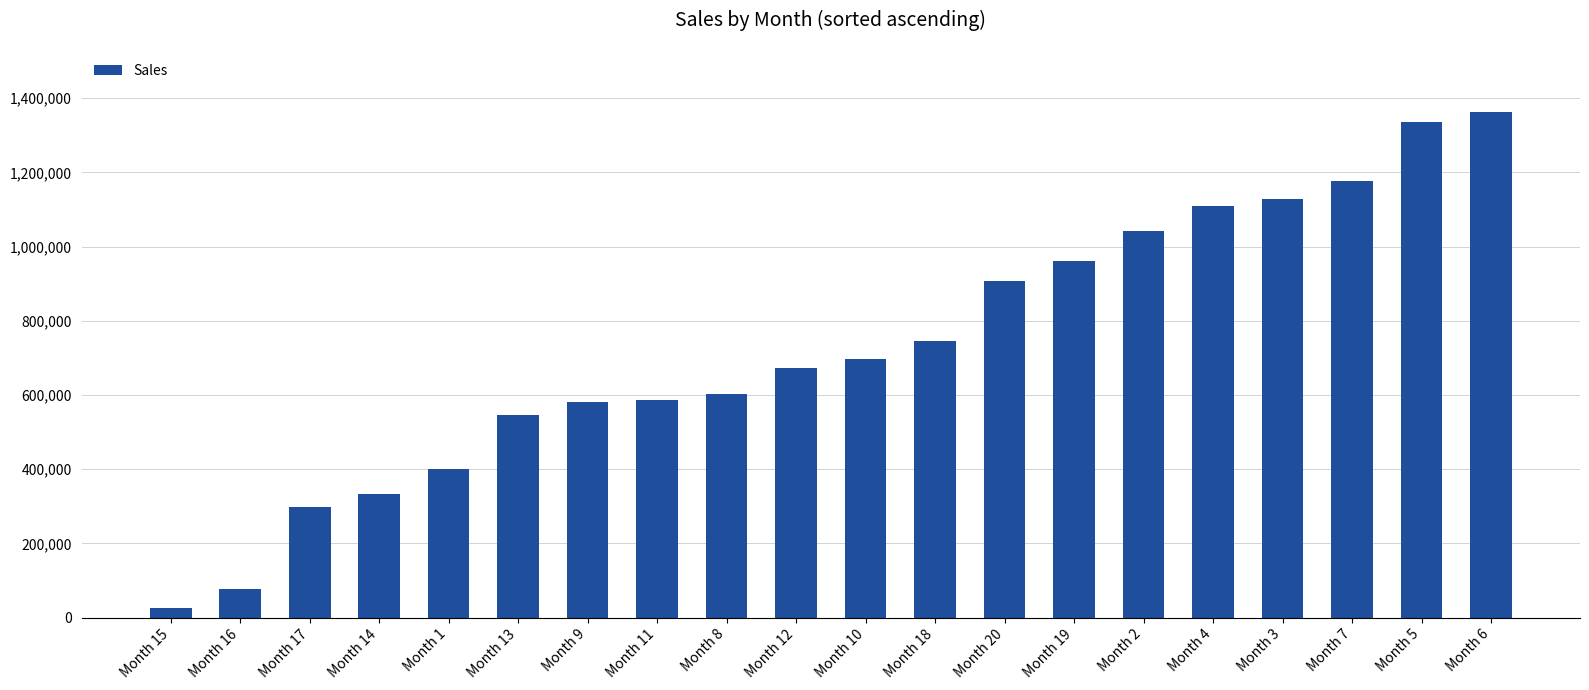

What is the sum of the values at Month 13 and Month 20?

1453000